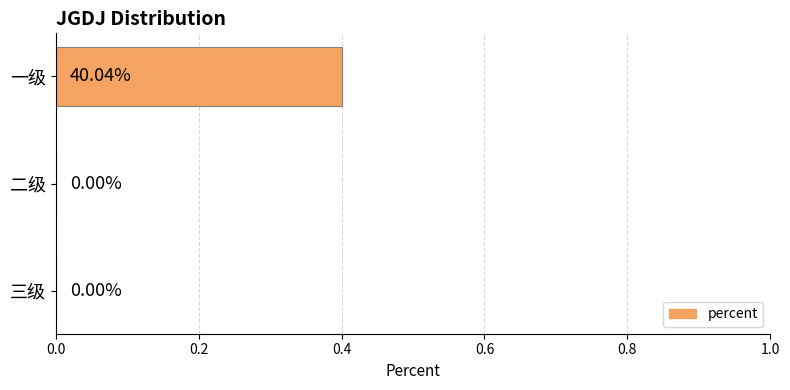

What is the change in value from 一级 to 三级?

-0.4